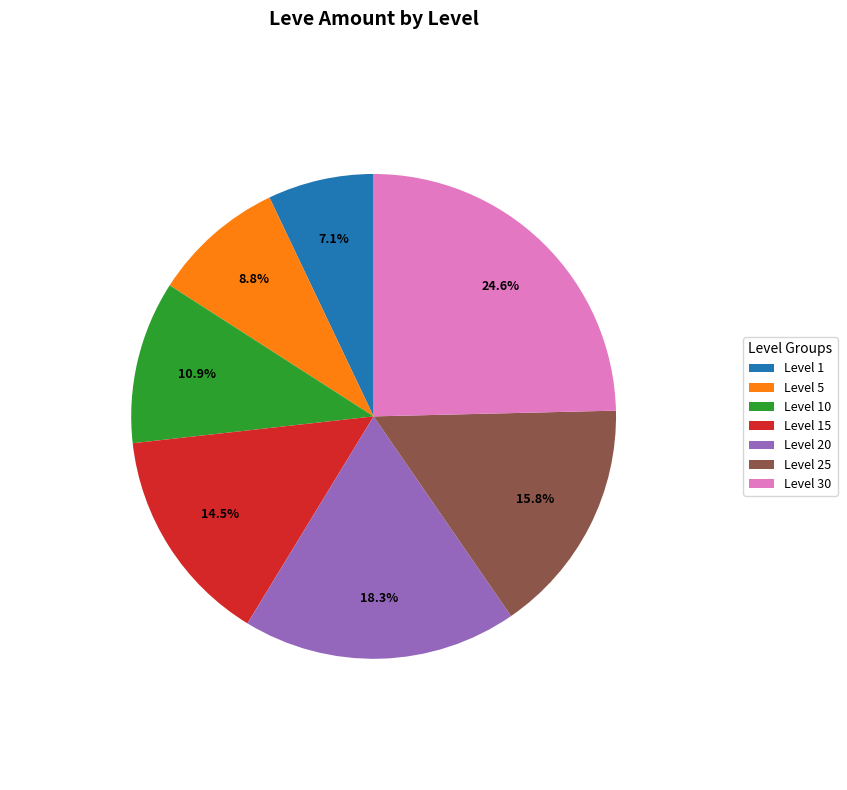

What percentage is NOT represented by Level 10?

89.1%